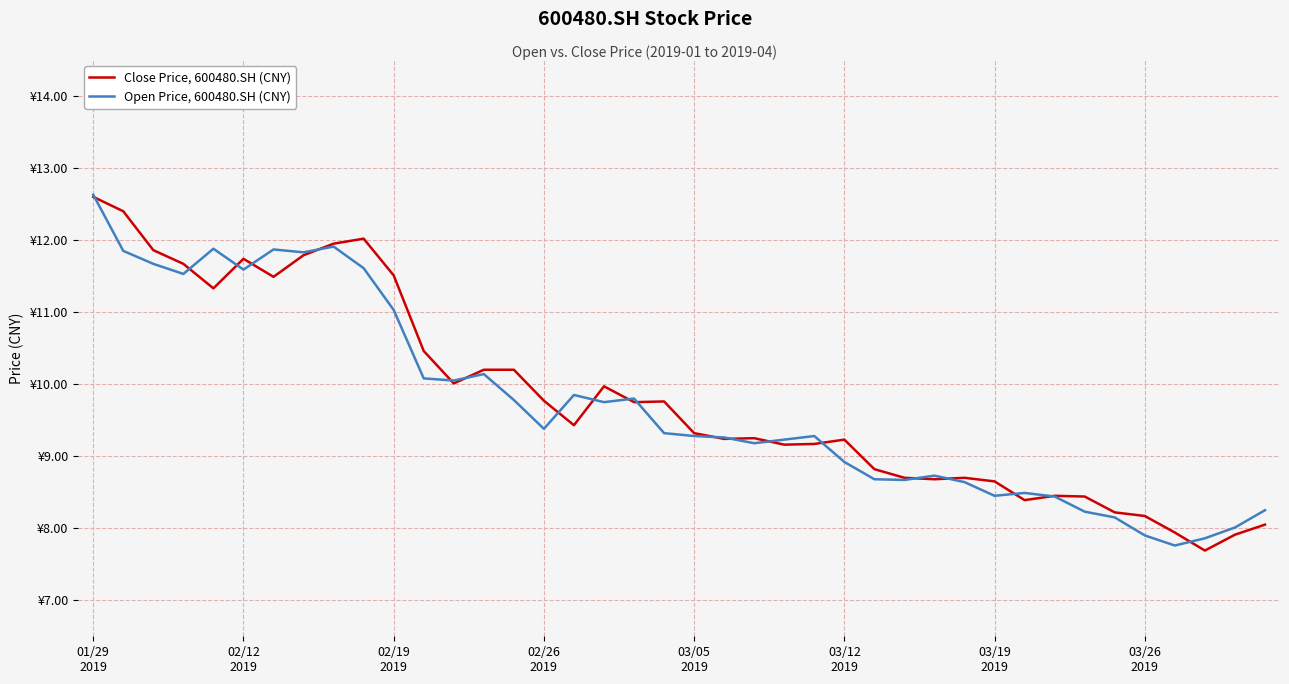

Does the chart have visible grid lines?

Yes